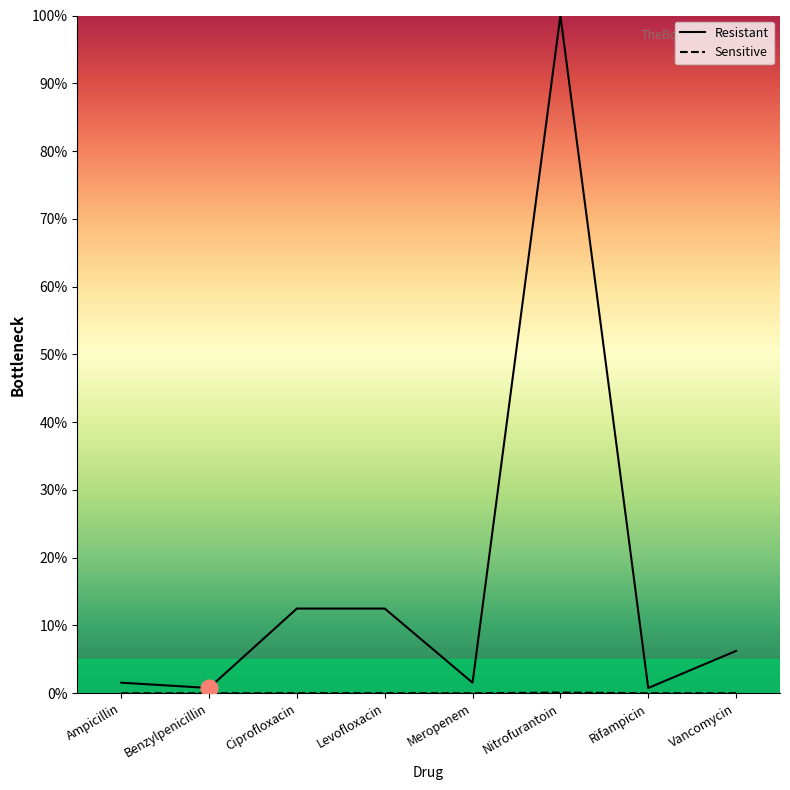

What is the average value of the Resistant series?

17.0